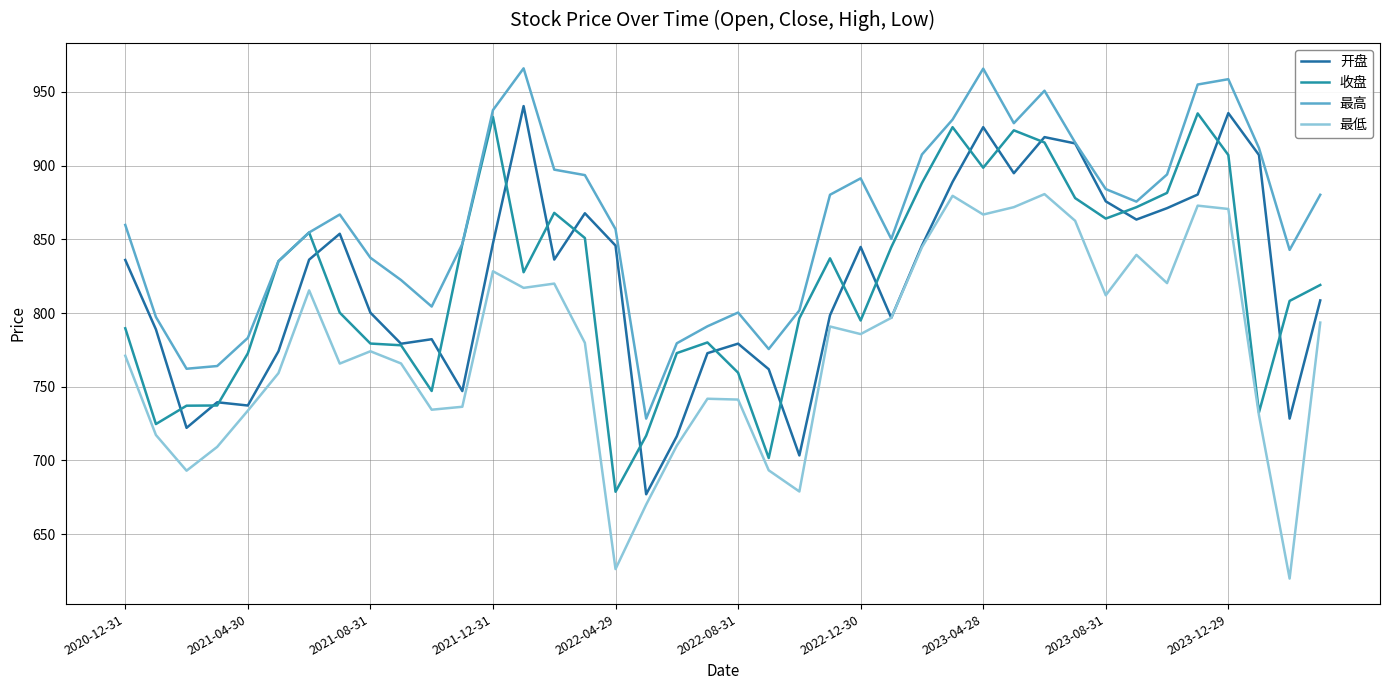

Where is 收盘 nearest to the value 807?

38